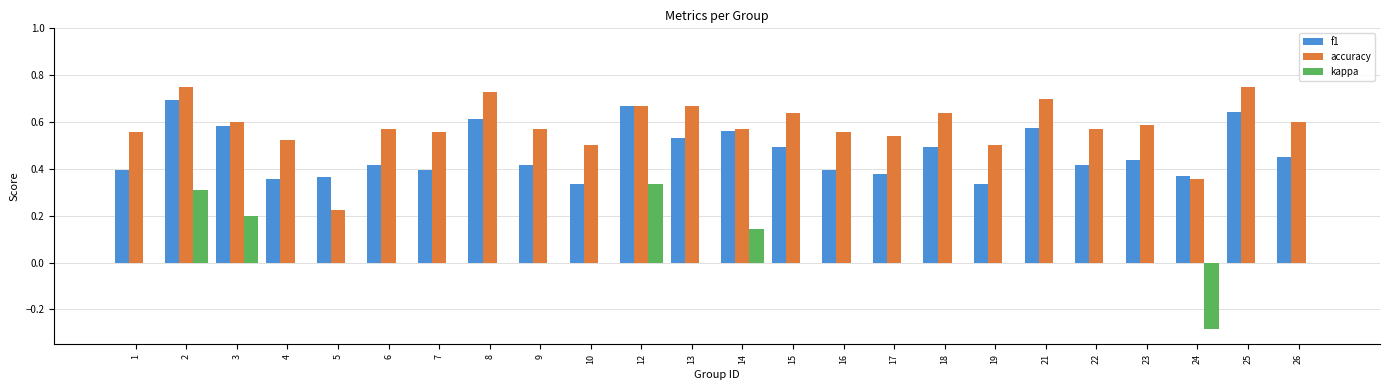

What is the sum of all f1 values?

11.3